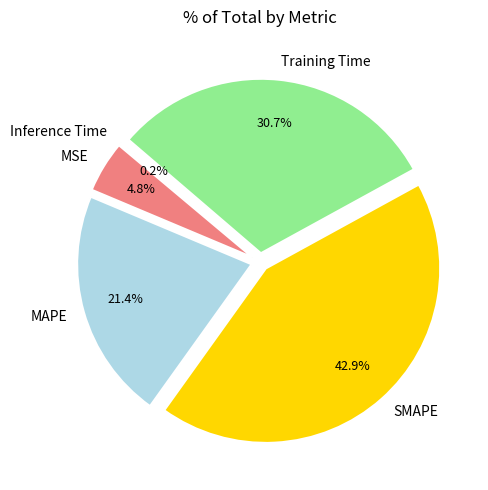

To the nearest percent, what is the difference between the largest and smallest slice percentages?

43%